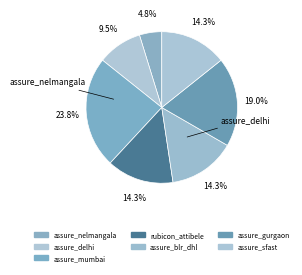

Is assure_delhi the majority of the pie?

No